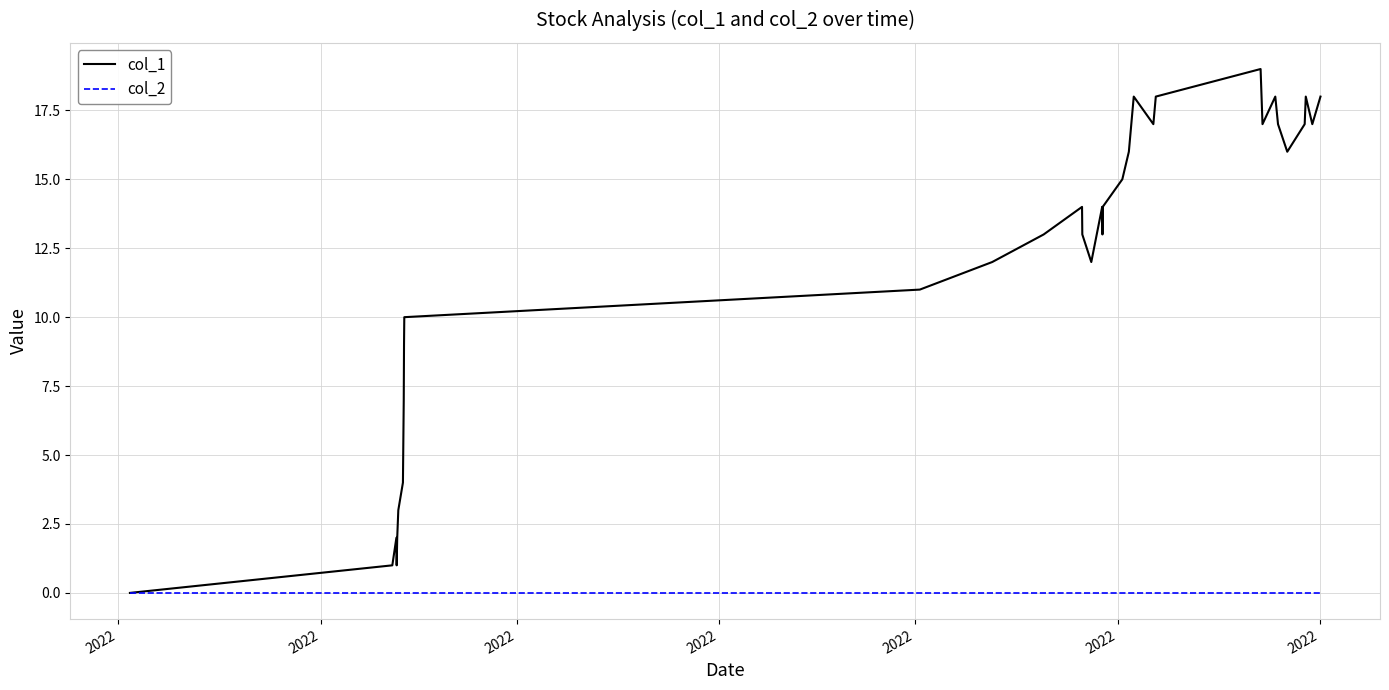

What is the greatest value displayed?

19